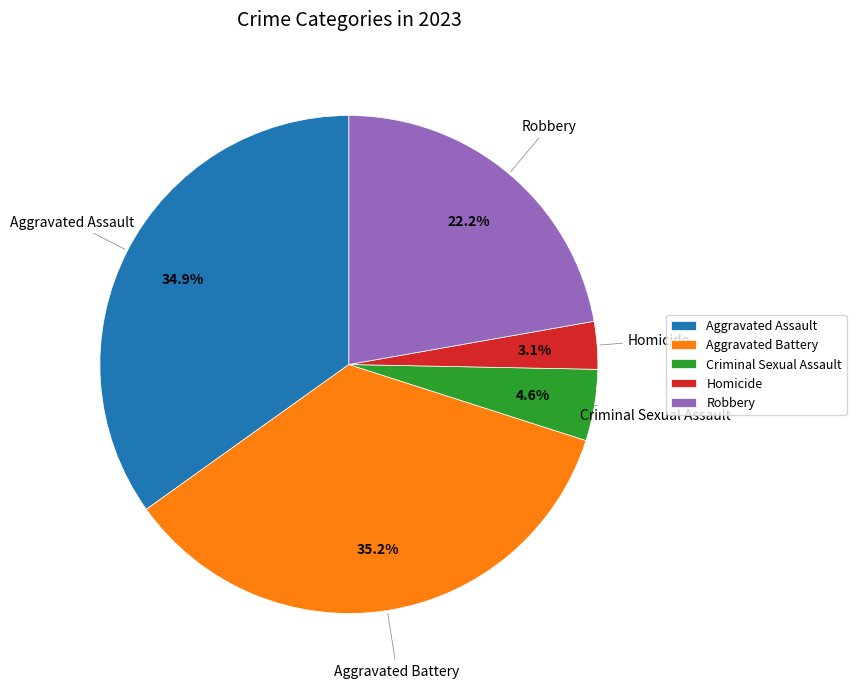

How many segments does this pie chart have?

5